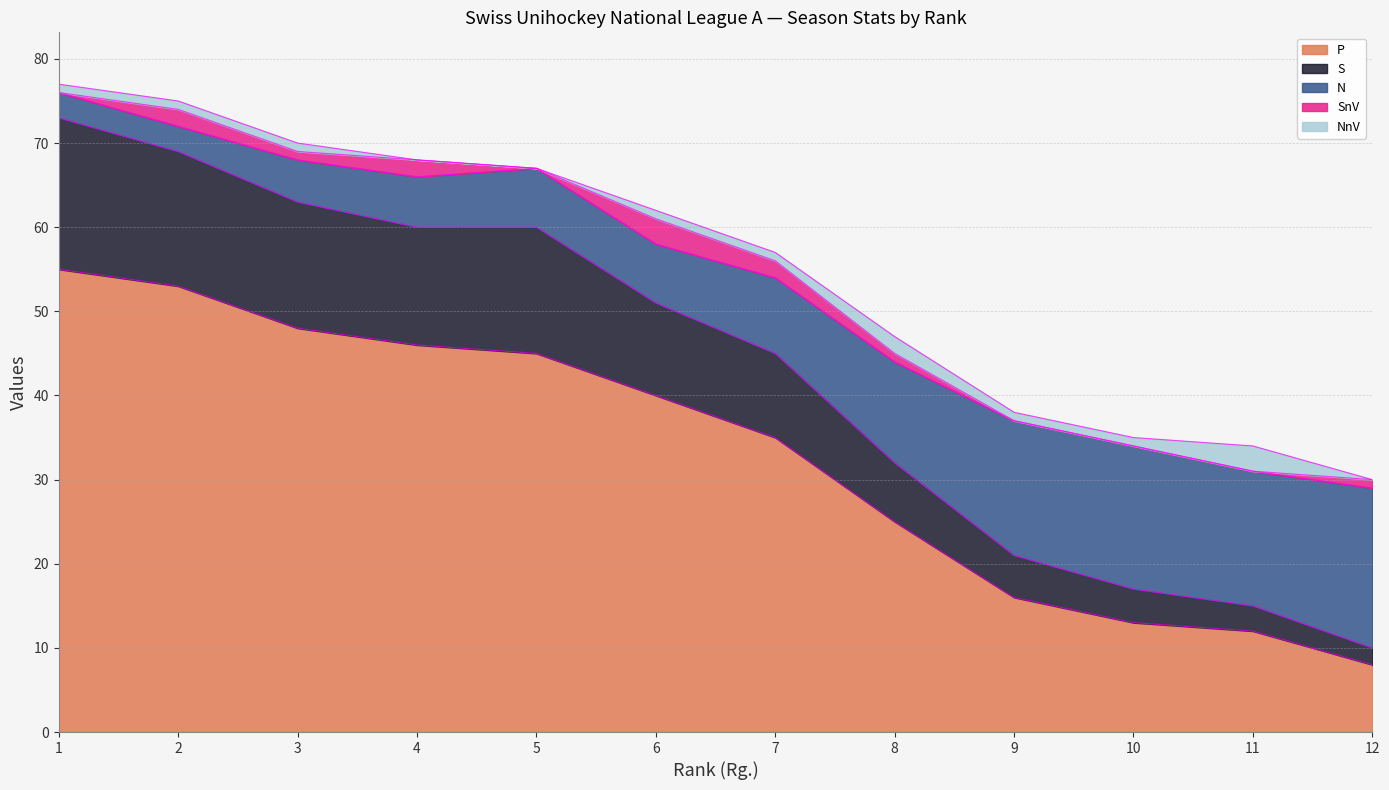

The value of P at 3 is 77. True or false?

False